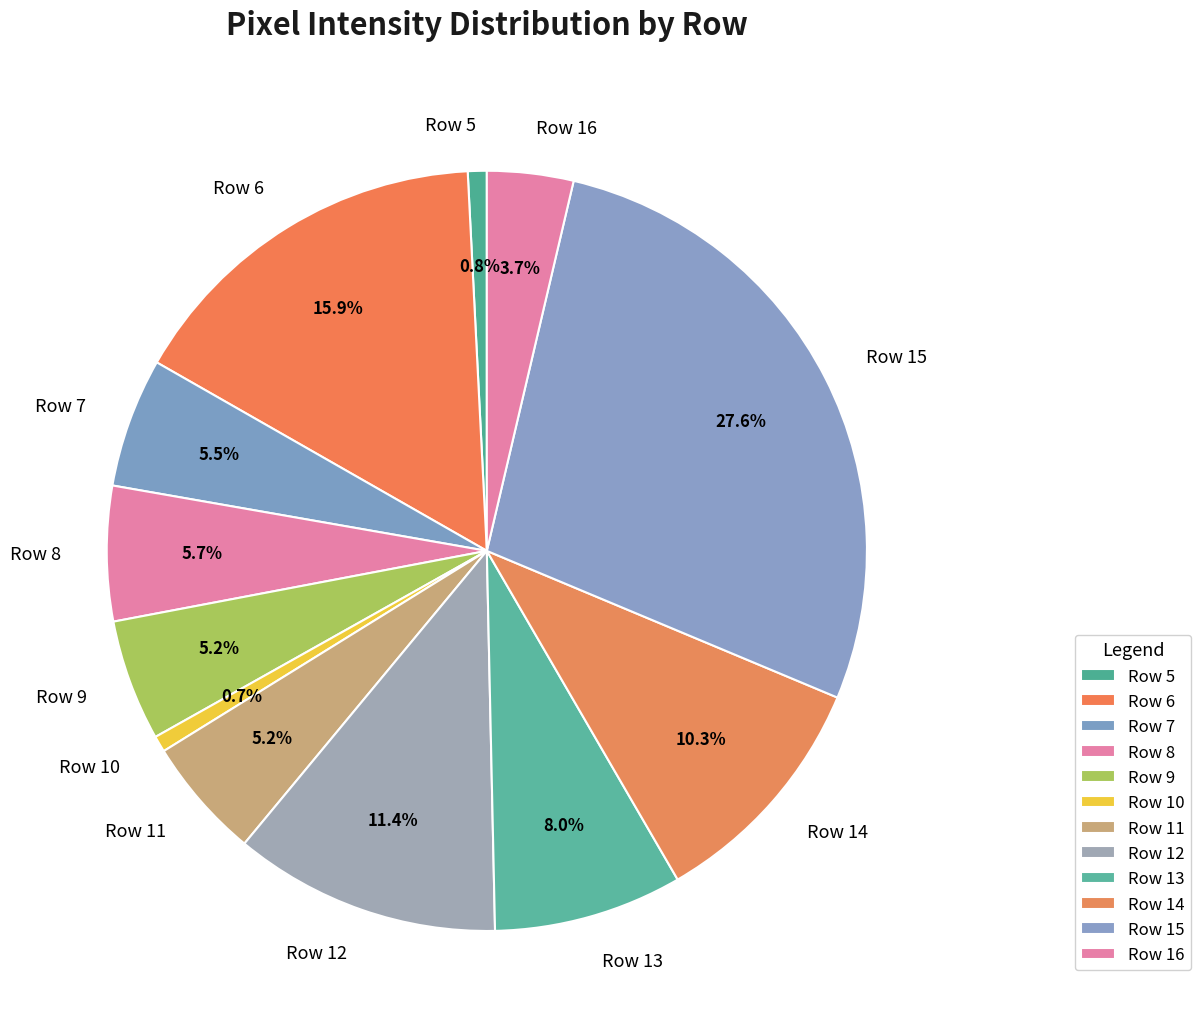

What percentage is the Row 11 slice, to the nearest percent?

5%